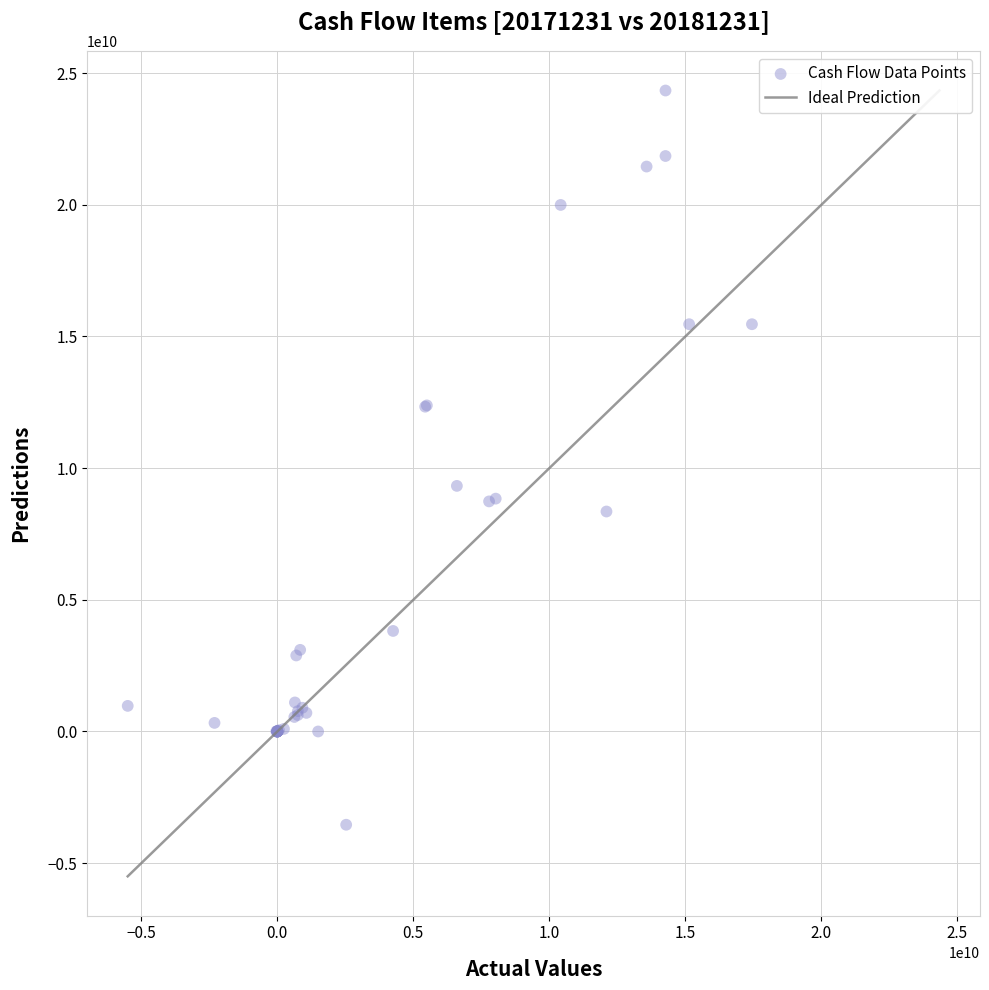

What Y value in the scatter plot is closest to 10398641250?

9325561200.0